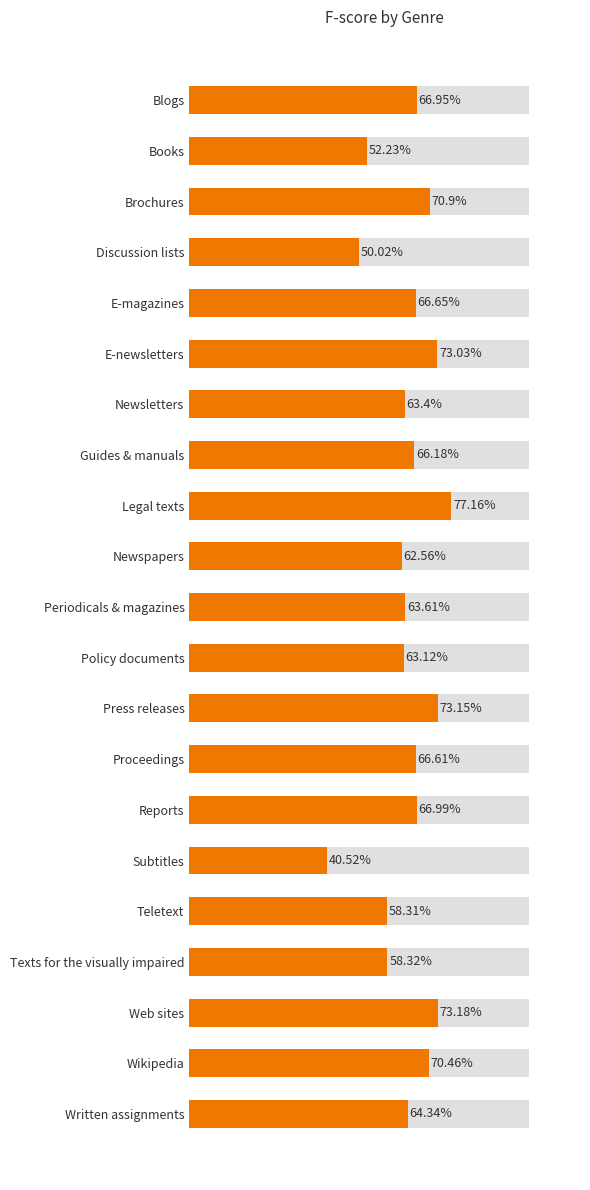

What is the sum of the values at Proceedings and Wikipedia?

137.1